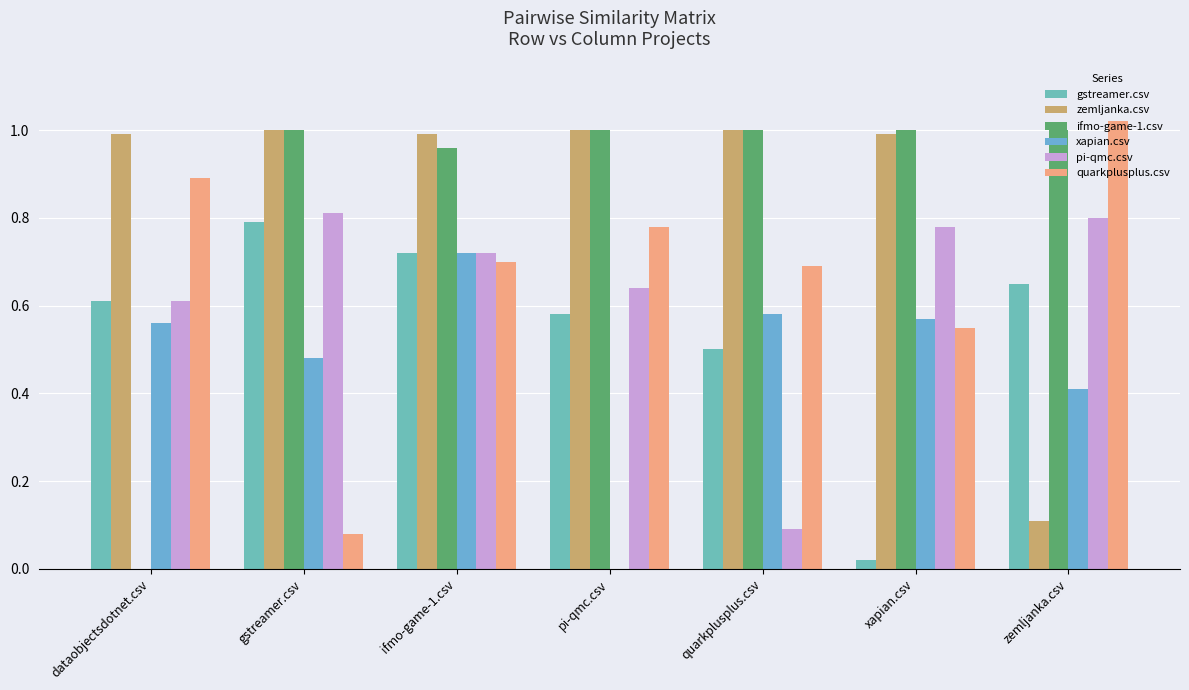

How many positive values does the xapian.csv series have?

6